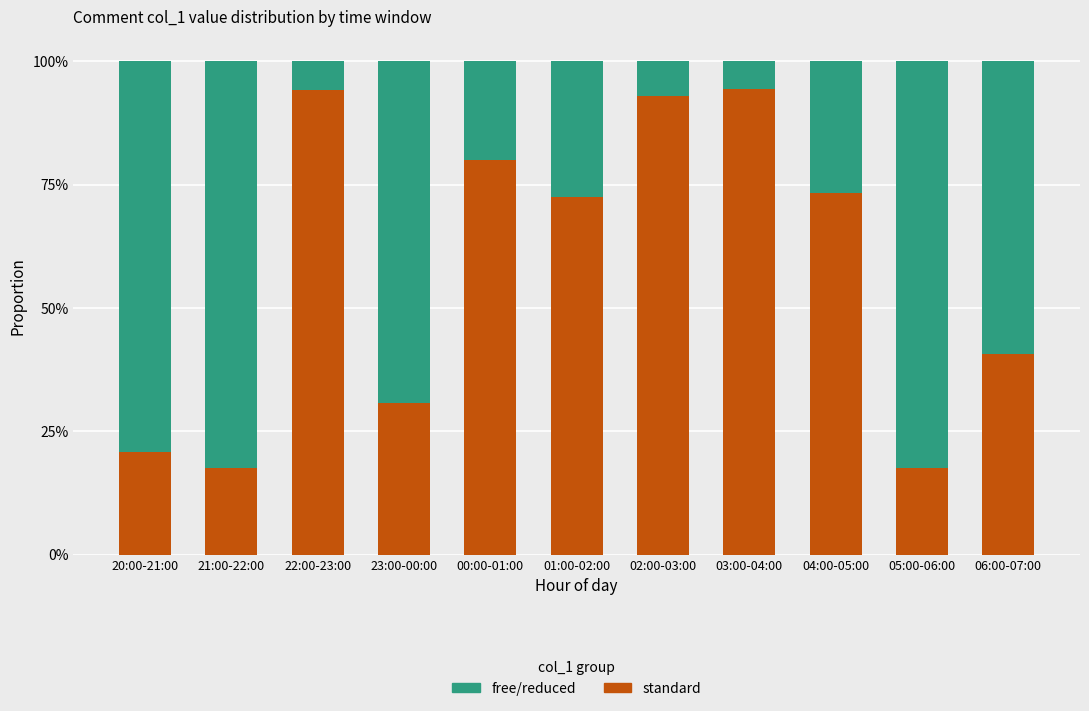

Which series has the largest range (max minus min)?

free/reduced